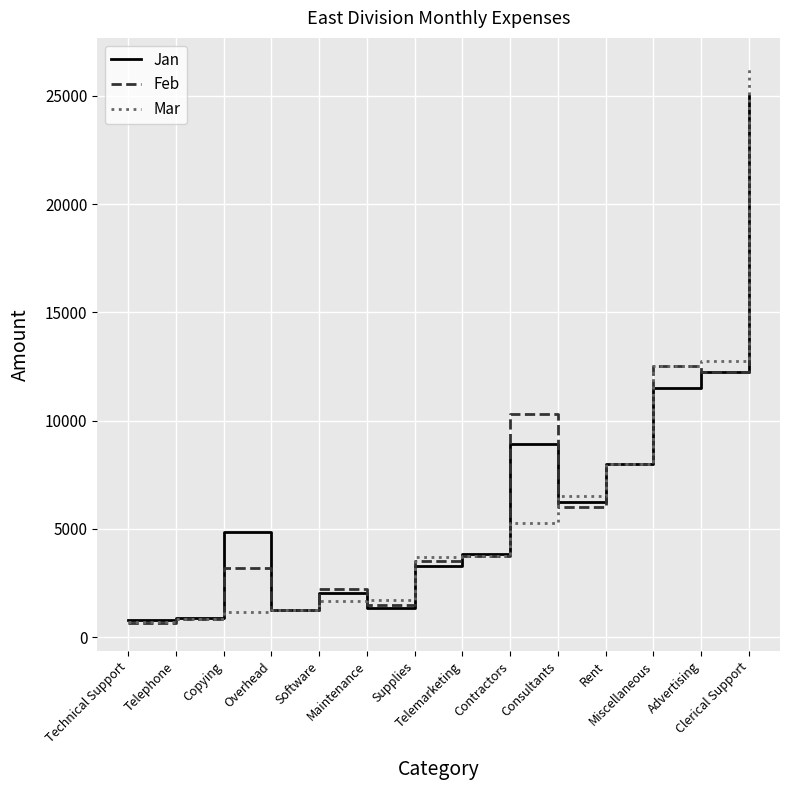

What is the minimum value for Feb?

650